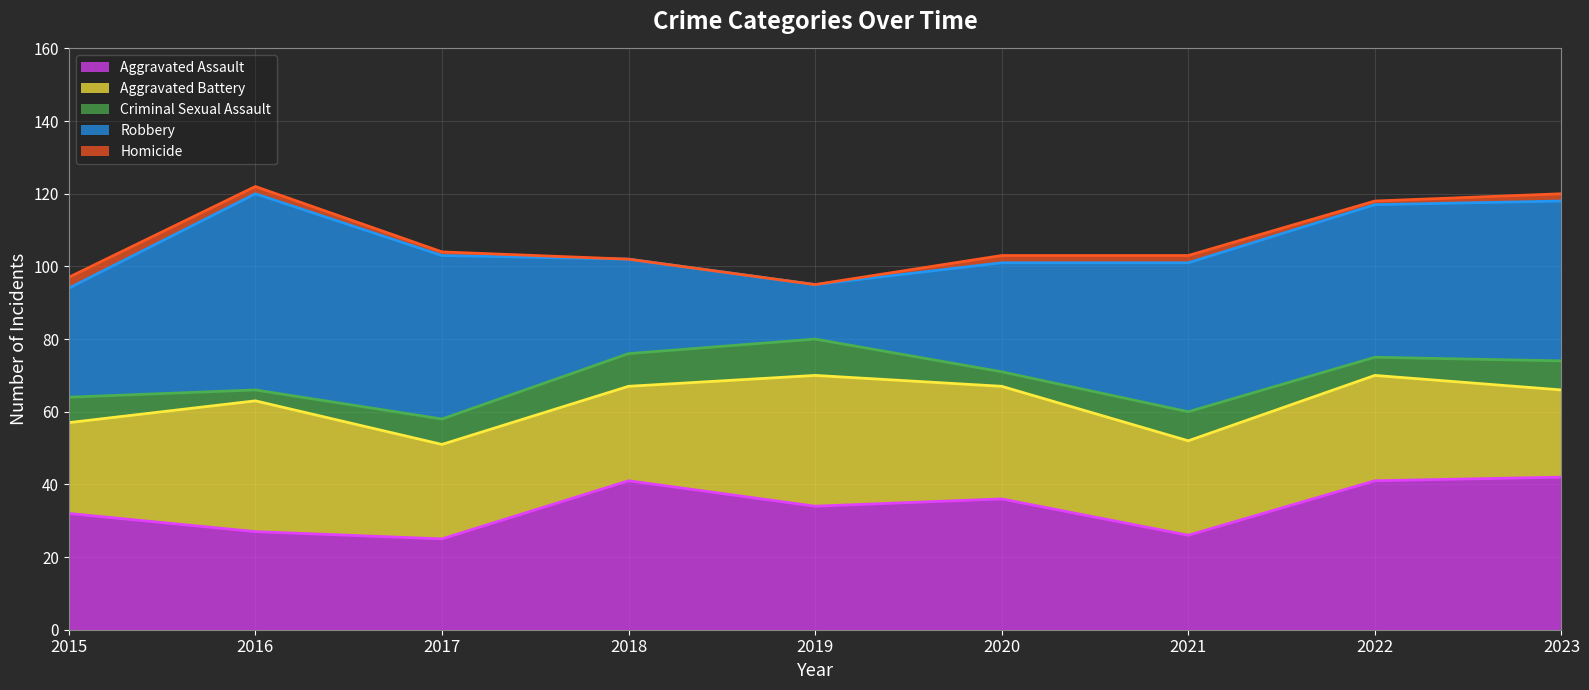

At 2018, list the series in order from largest to smallest.

Aggravated Assault, Aggravated Battery, Robbery, Criminal Sexual Assault, Homicide